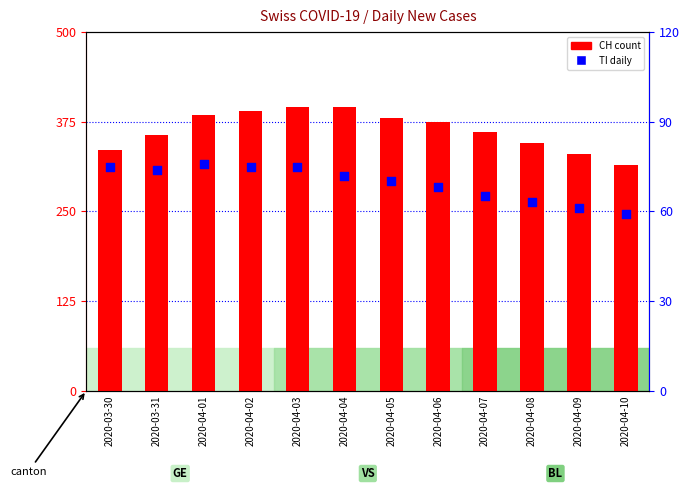

What is the total value across all series at 2020-03-30?

410